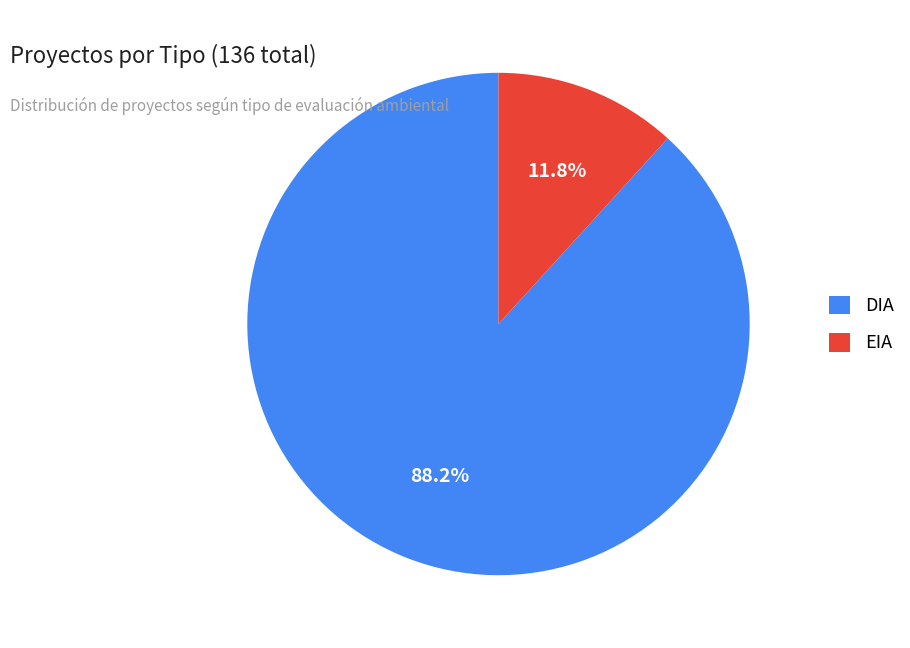

True or false: EIA accounts for 24% of the total.

False